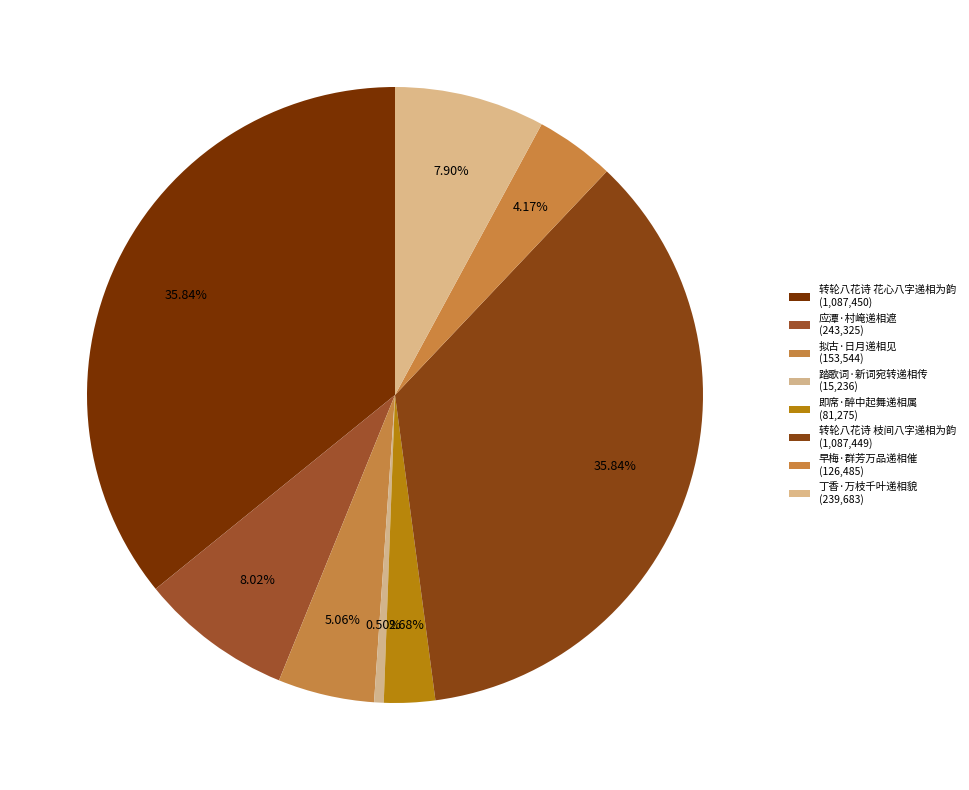

How many segments does this pie chart have?

8